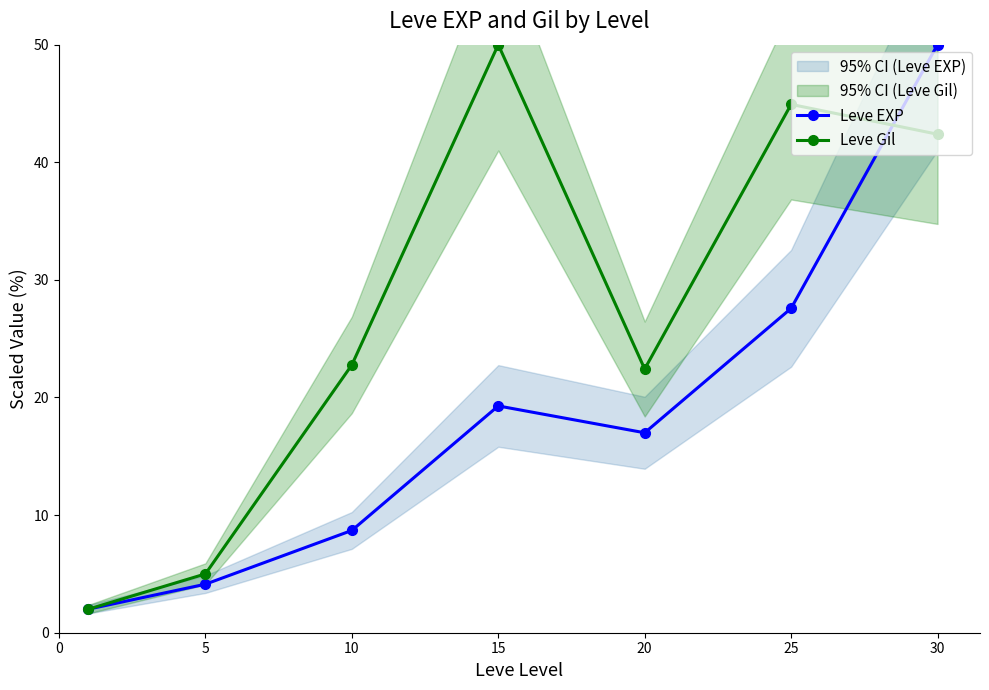

Is it true that Leve EXP equals 66.6 at 30?

False